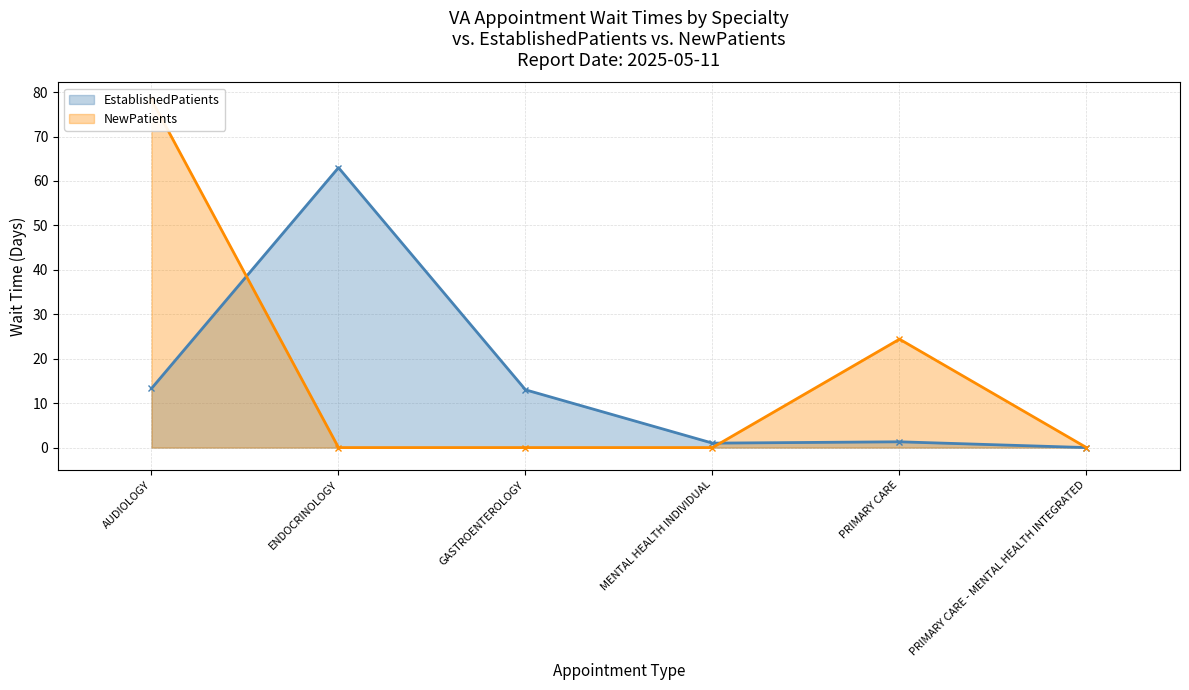

Reading right to left, what are all the values shown in this chart?

EstablishedPatients: PRIMARY CARE - MENTAL HEALTH INTEGRATED=0.0	PRIMARY CARE=1.3	MENTAL HEALTH INDIVIDUAL=1.0	GASTROENTEROLOGY=13.0	ENDOCRINOLOGY=63.0	AUDIOLOGY=13.3
NewPatients: PRIMARY CARE - MENTAL HEALTH INTEGRATED=0.0	PRIMARY CARE=24.4	MENTAL HEALTH INDIVIDUAL=0.0	GASTROENTEROLOGY=0.0	ENDOCRINOLOGY=0.0	AUDIOLOGY=78.3